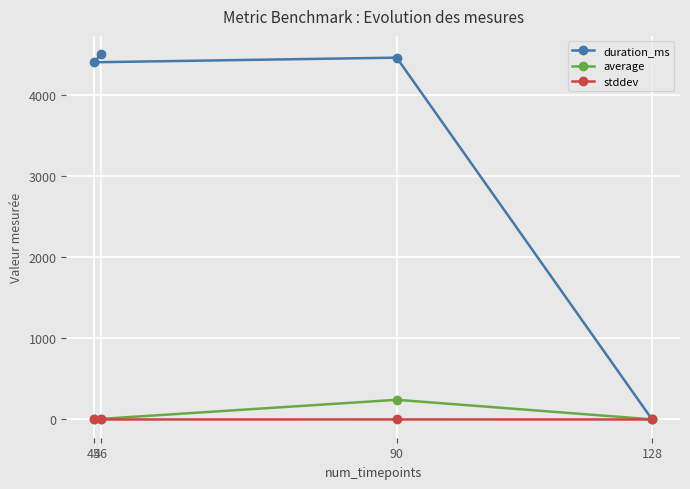

What is the value of the duration_ms point at the 1st from the left?

4402.0